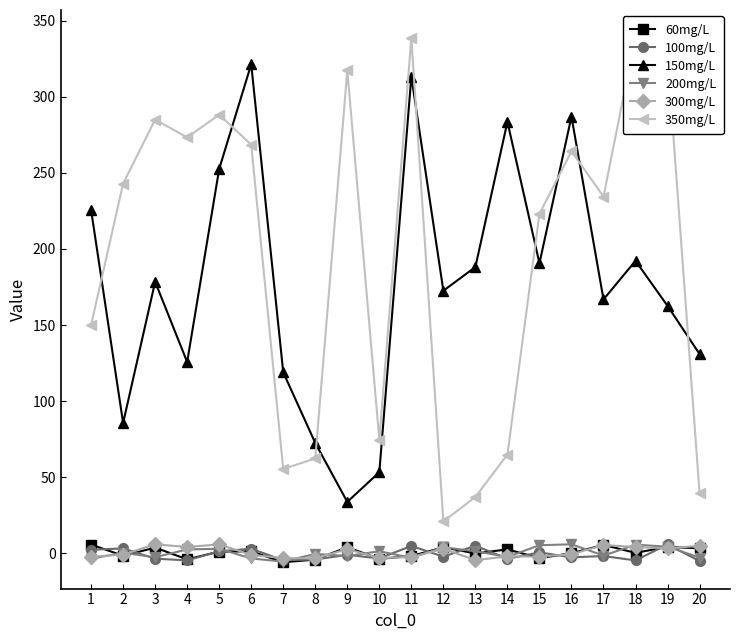

What is the highest value of the 60mg/L series?

5.7